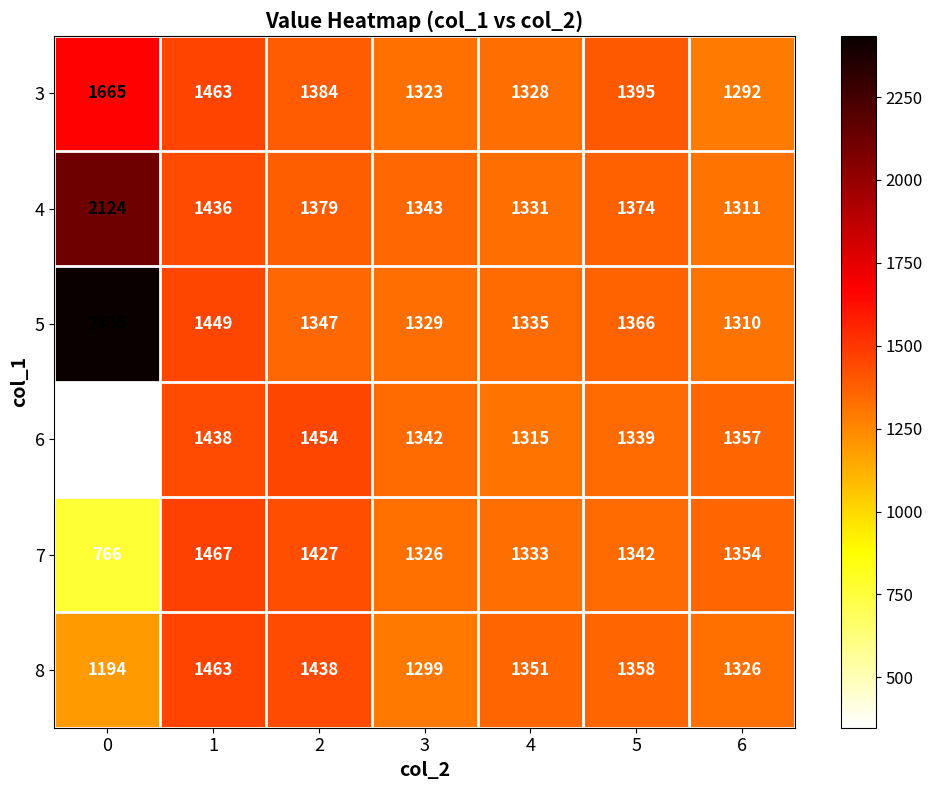

What is the minimum value shown in the chart?

348